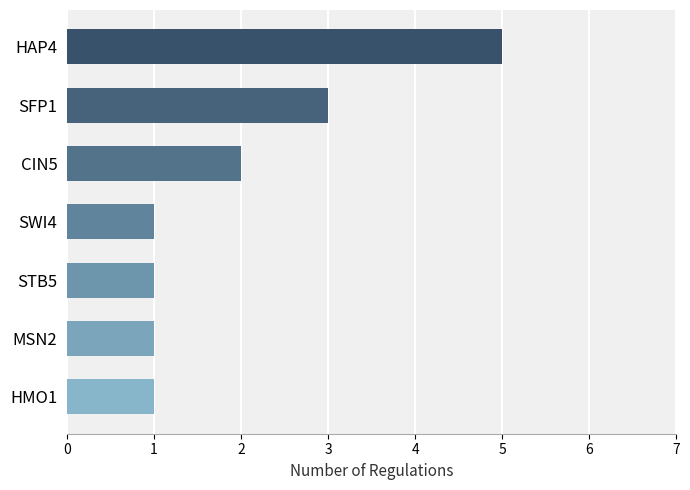

Which has a higher value, SWI4 or CIN5?

CIN5